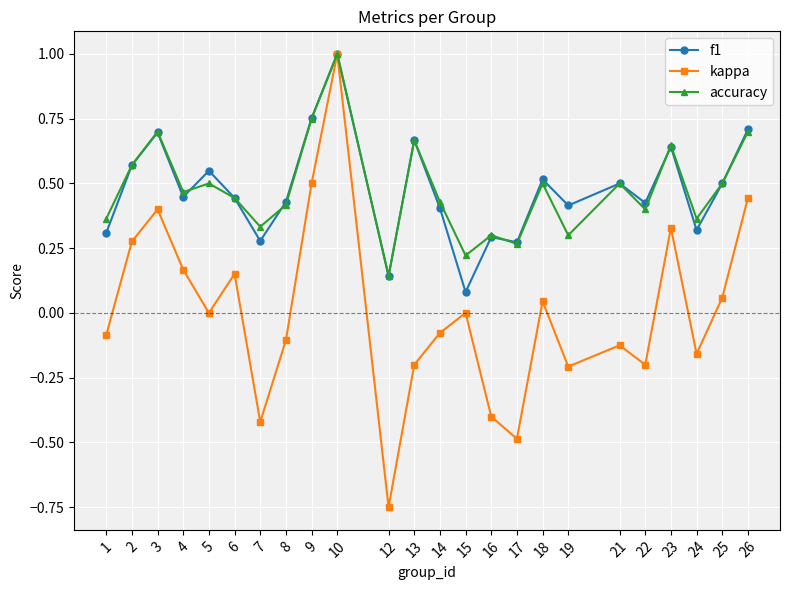

In kappa, how many points are higher than both neighbors (excluding endpoints)?

7